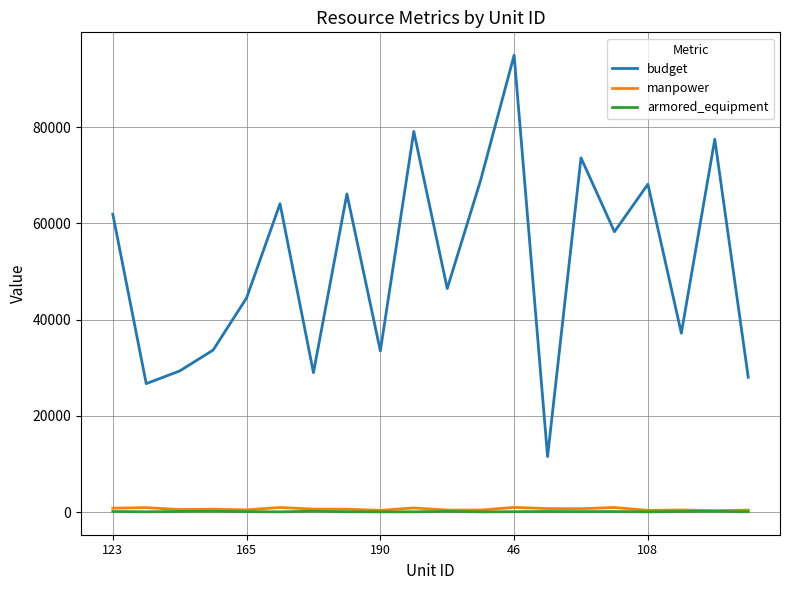

Which series has the widest spread of values?

budget